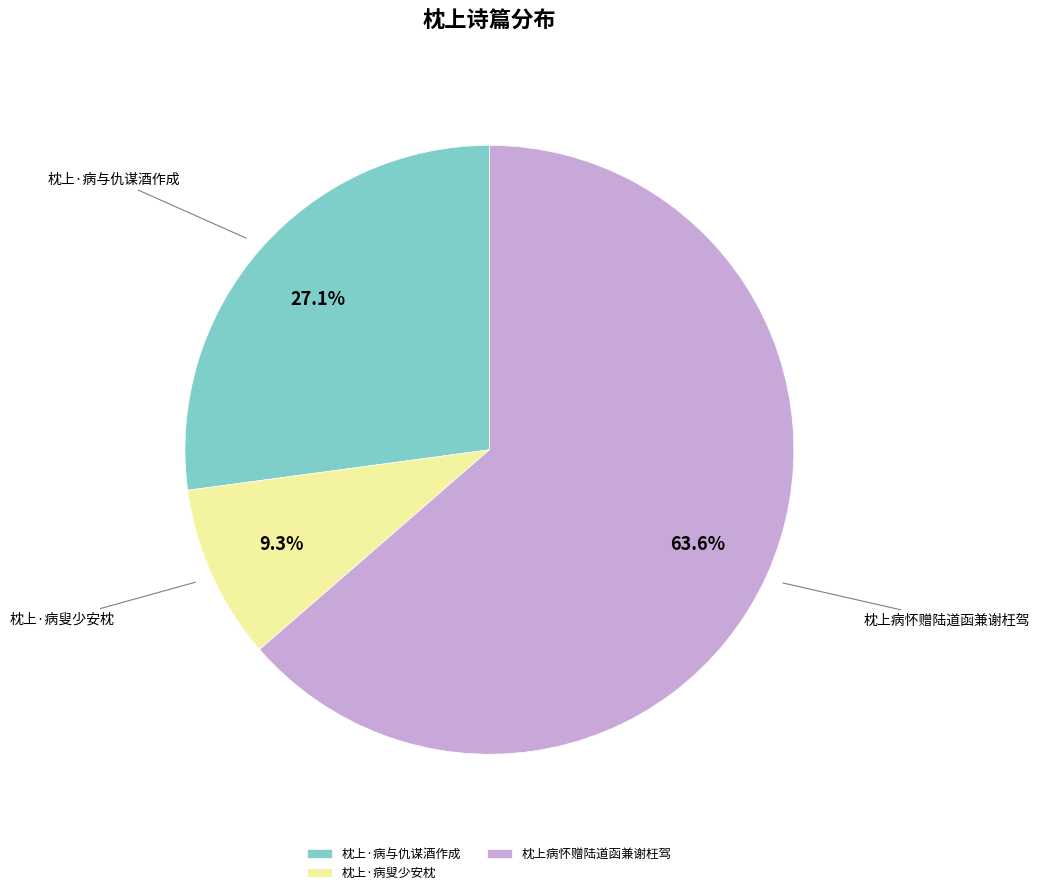

Count the number of slices in the pie.

3